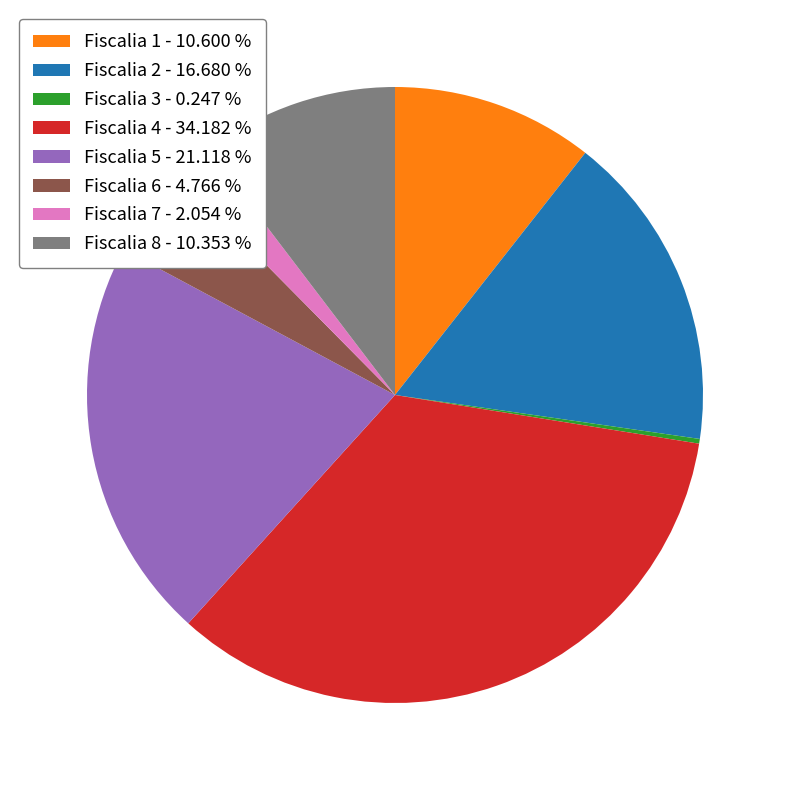

Do Fiscalia 6 - 4.766 % and Fiscalia 8 - 10.353 % together represent more than half of the pie?

No